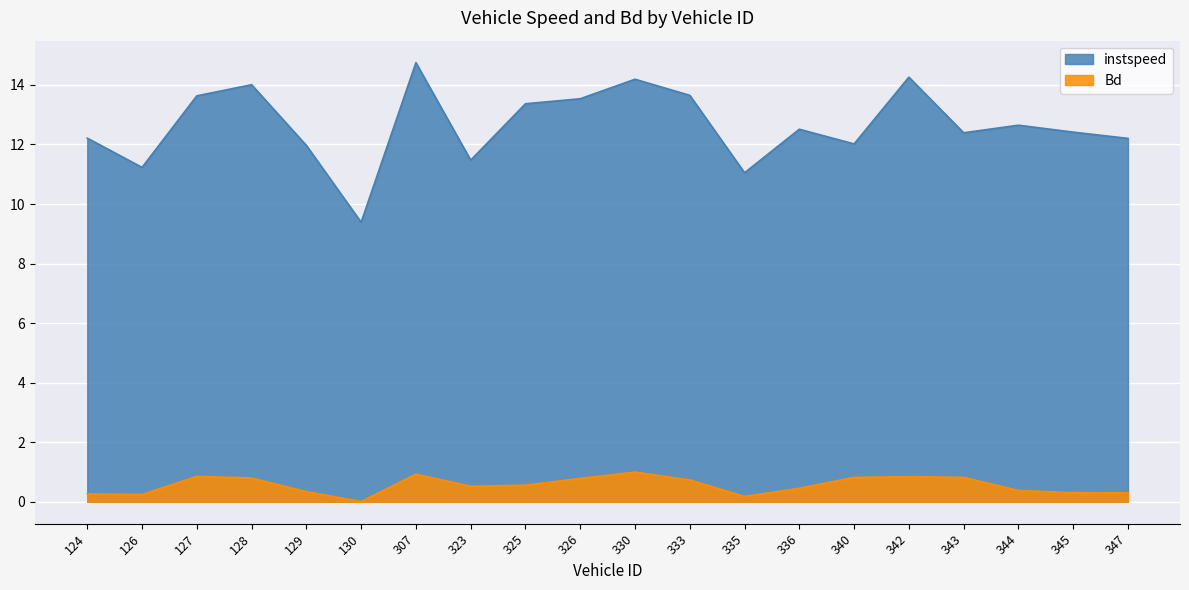

Does the chart display data point markers on the line(s)?

No